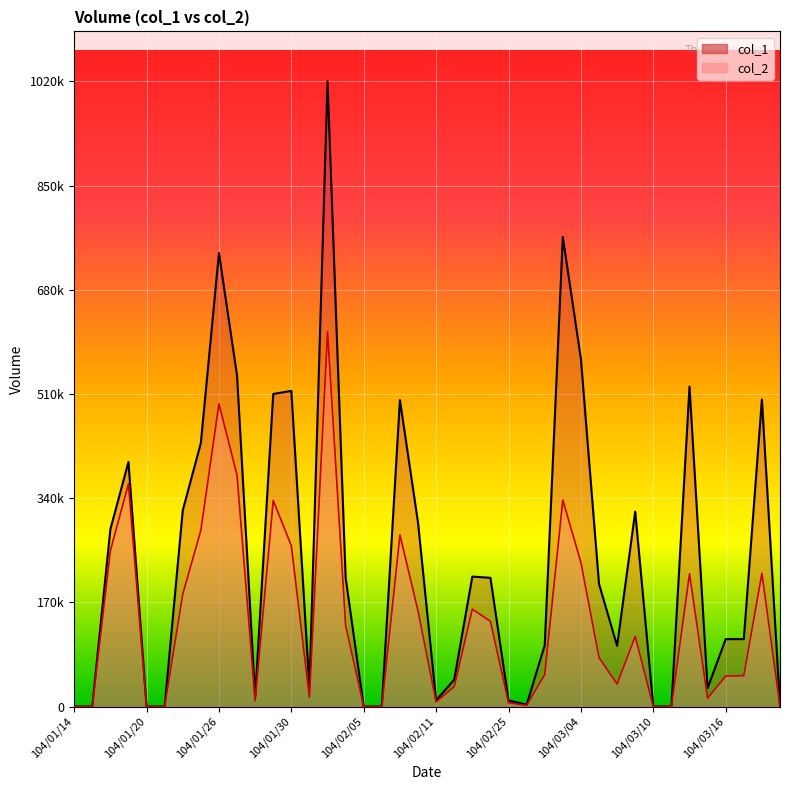

What is the average value of the col_2 series?

137814